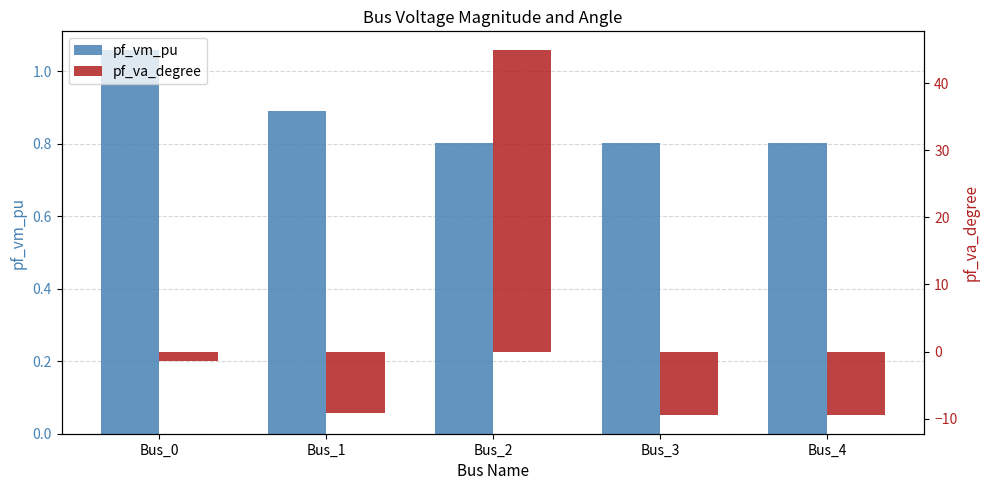

Does the chart contain stacked bars?

No